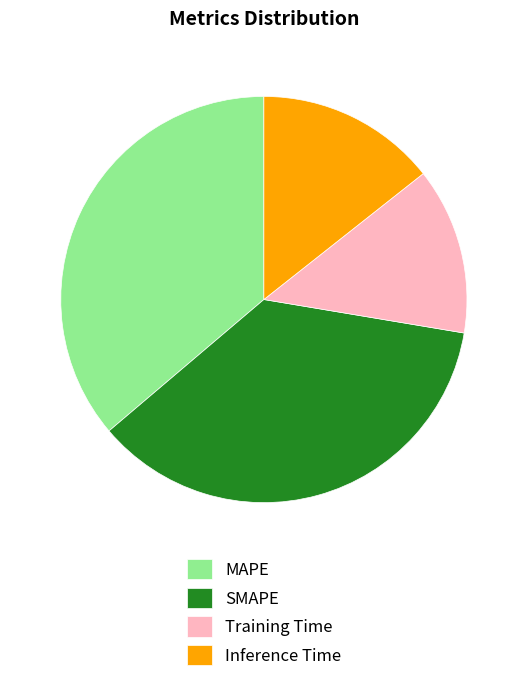

Which slice is the smallest?

Training Time